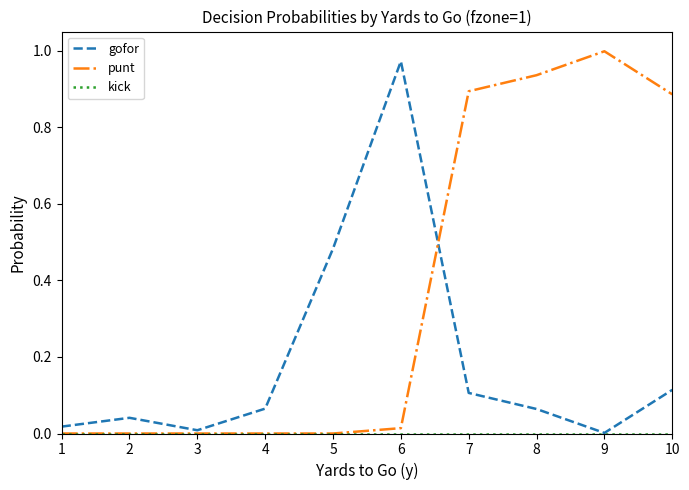

How many lines are shown in the chart?

3